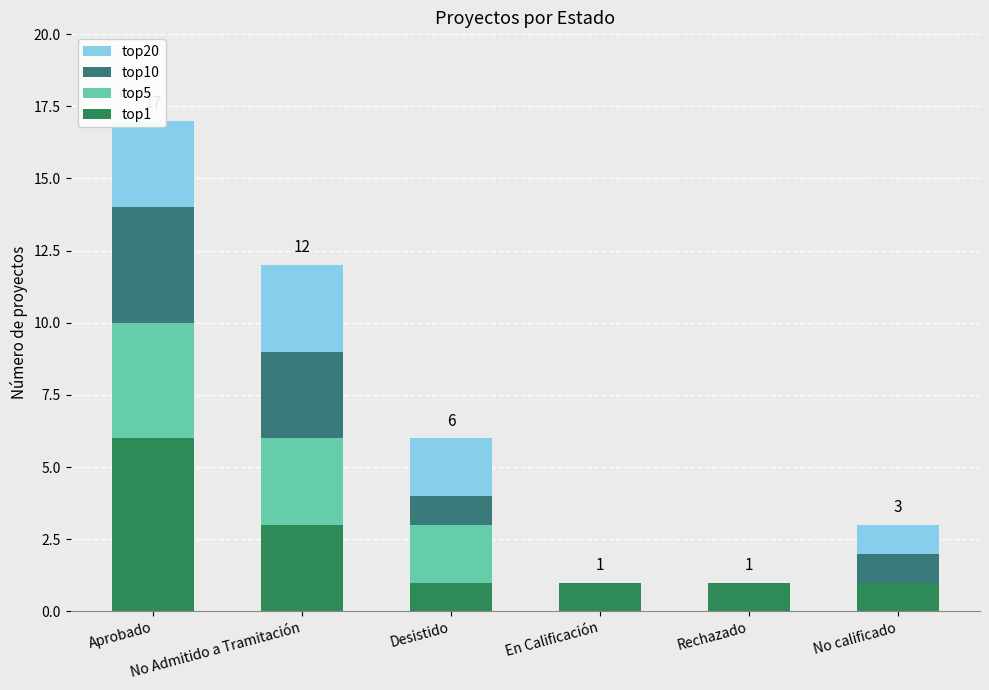

What is the difference between the highest and lowest values at En Calificación?

1